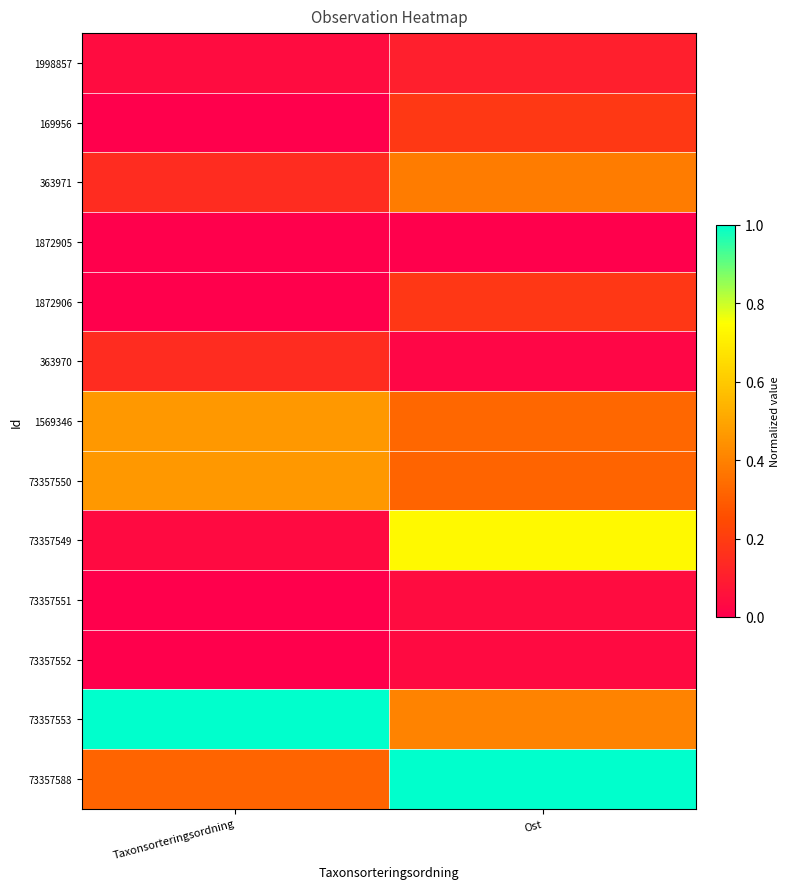

At which category is the sum across all series the highest?

Ost